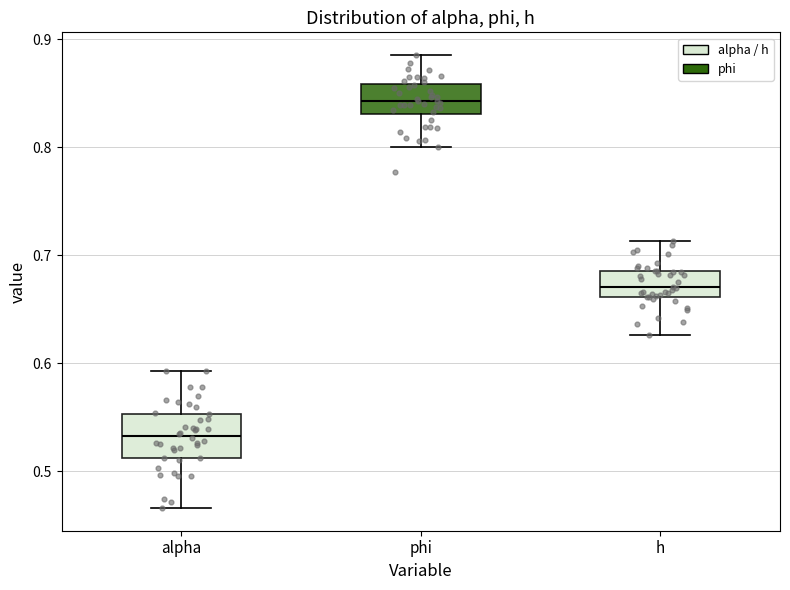

Which box's median line is the lowest?

alpha